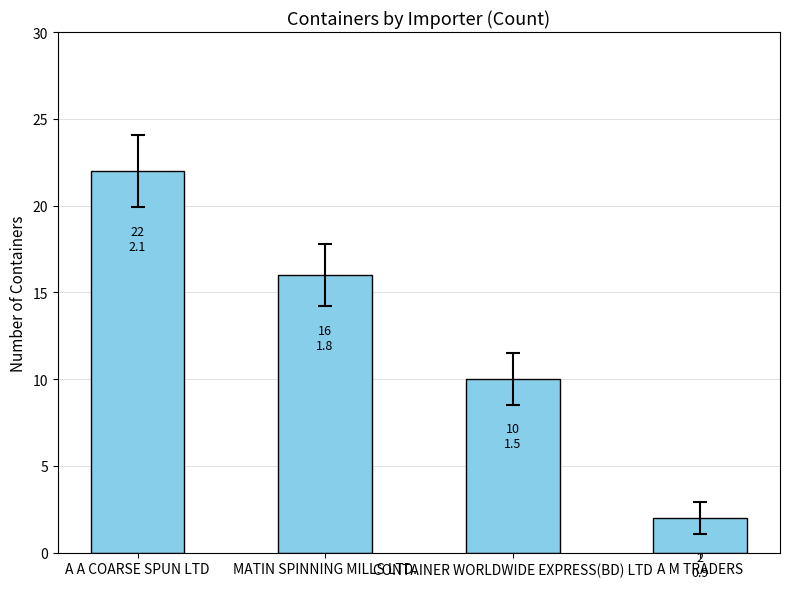

Count the number of data series in this chart.

1